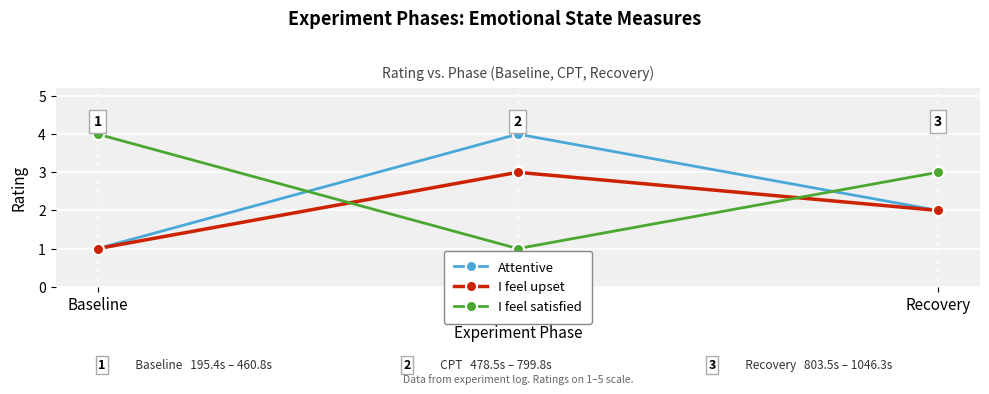

What is the maximum value for I feel upset?

3